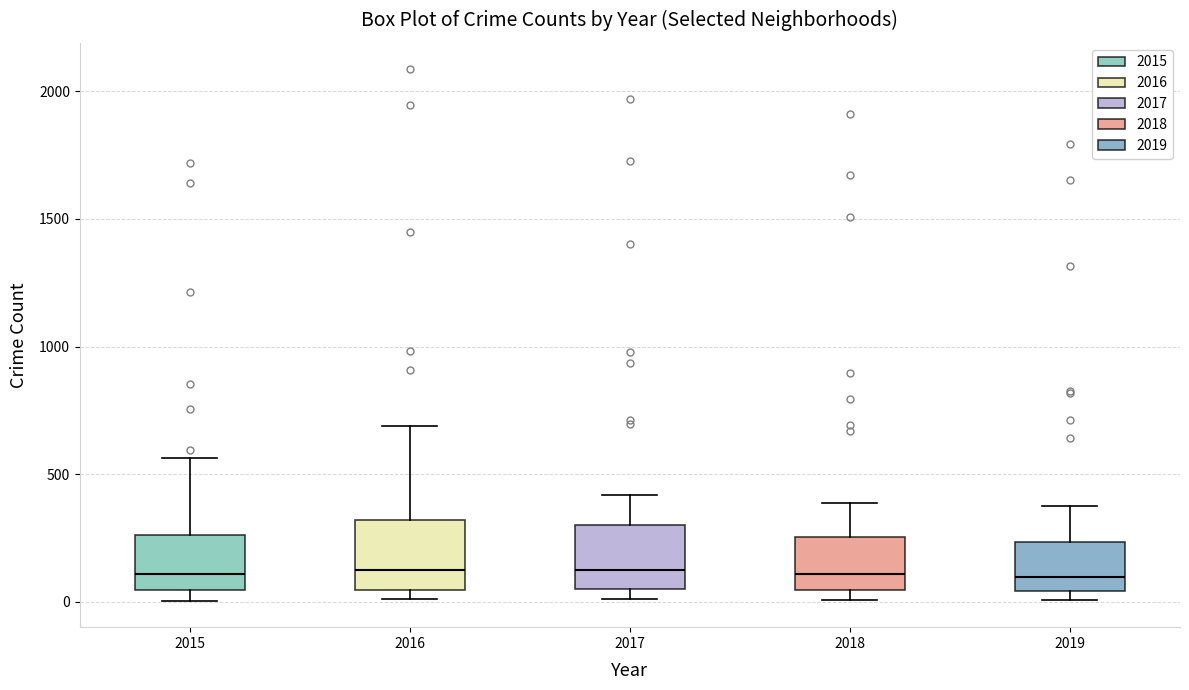

Reading left to right, read every box against the y-axis: the position of its median line, the range the box covers, and the ends of its whiskers. The values are not printed on the chart, so give them approximately, as read against the axis.

2015: median 100, box 50 to 250, whiskers 0 to 550
2016: median 150, box 50 to 300, whiskers 0 to 700
2017: median 100, box 50 to 300, whiskers 0 to 400
2018: median 100, box 50 to 250, whiskers 0 to 400
2019: median 100, box 50 to 250, whiskers 0 to 400